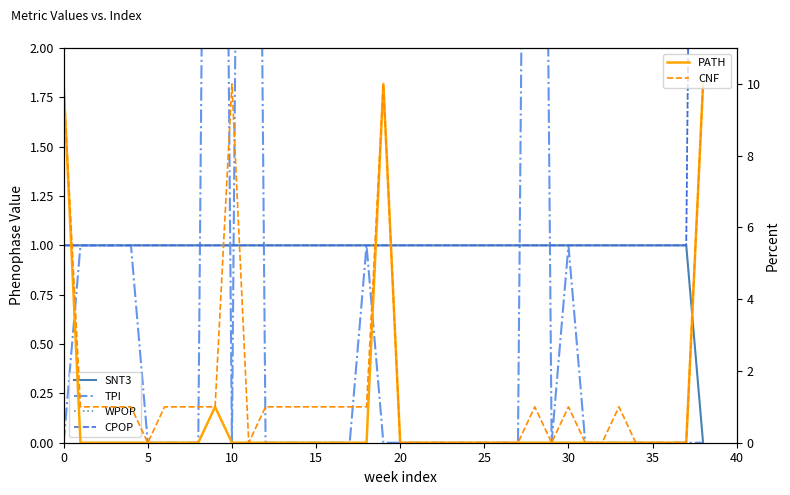

How many values in the PATH series exceed 0?

4